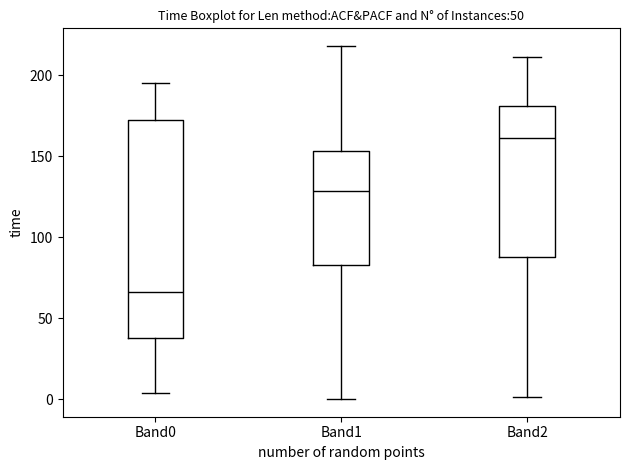

Which box has the lowest median line?

Band0